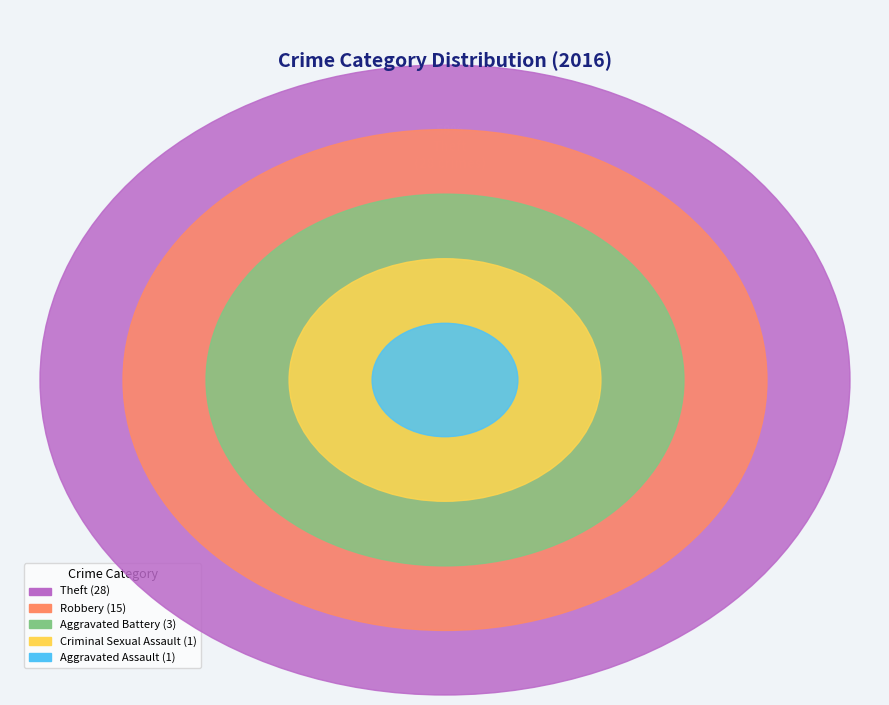

Which has a higher value, Aggravated Battery or Theft?

Theft